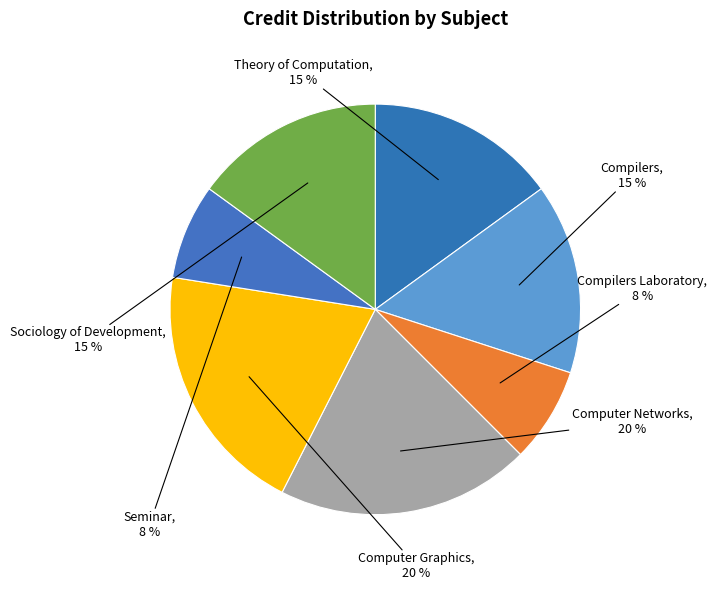

Is the sum of Compilers and Compilers Laboratory greater than half?

No